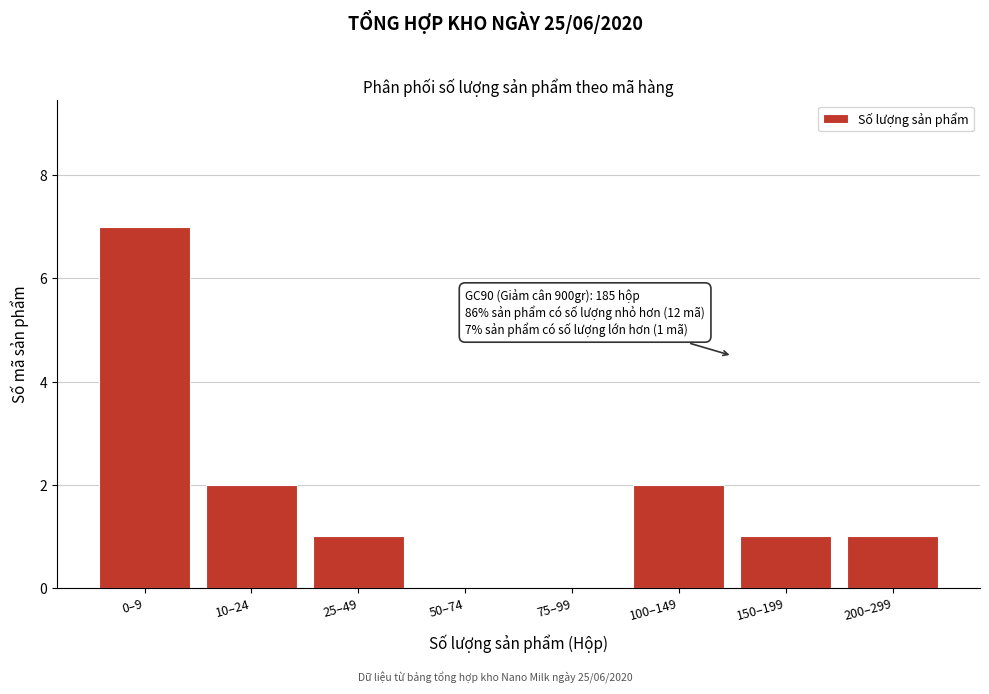

The value at 75–99 is -5. True or false?

False